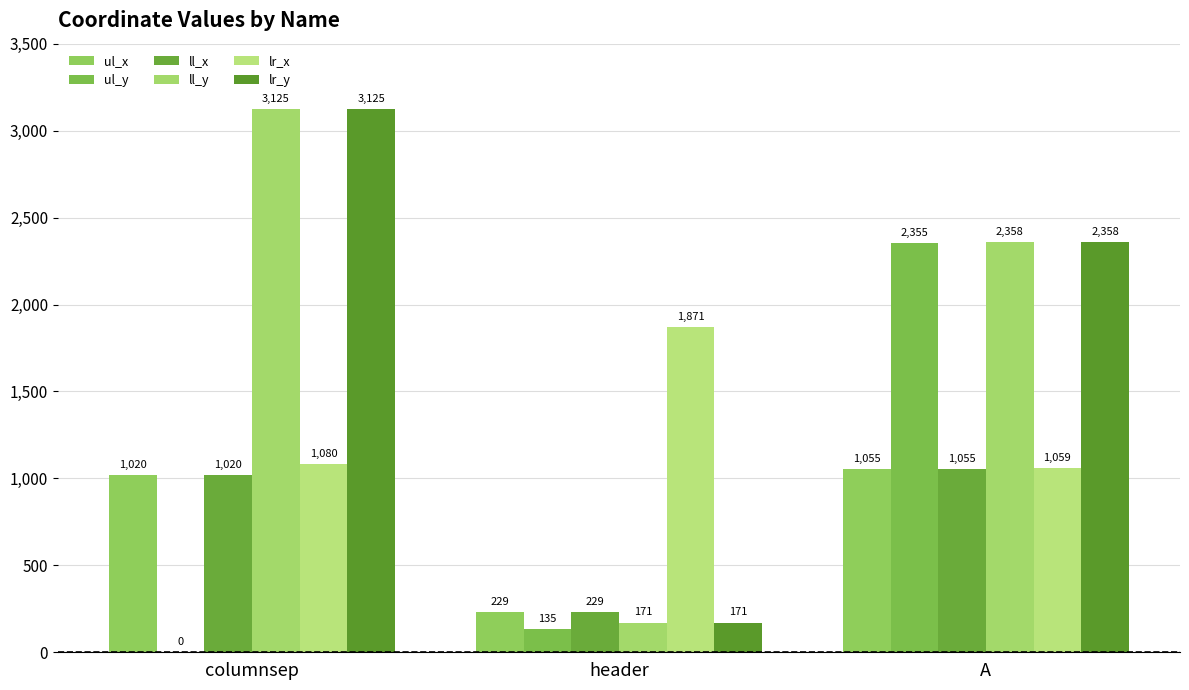

What is the sum of all ll_x values?

2304